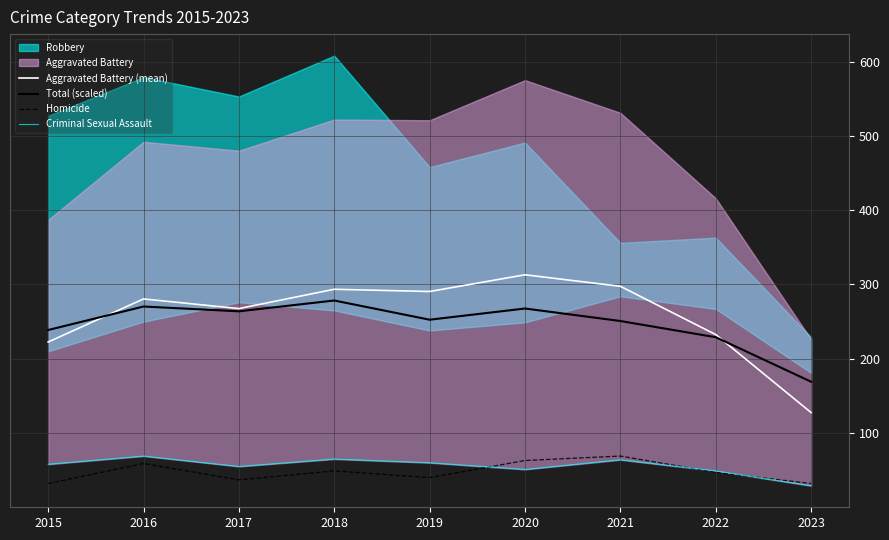

Is it true that Aggravated Battery (mean) equals 290.5 at 2019?

True